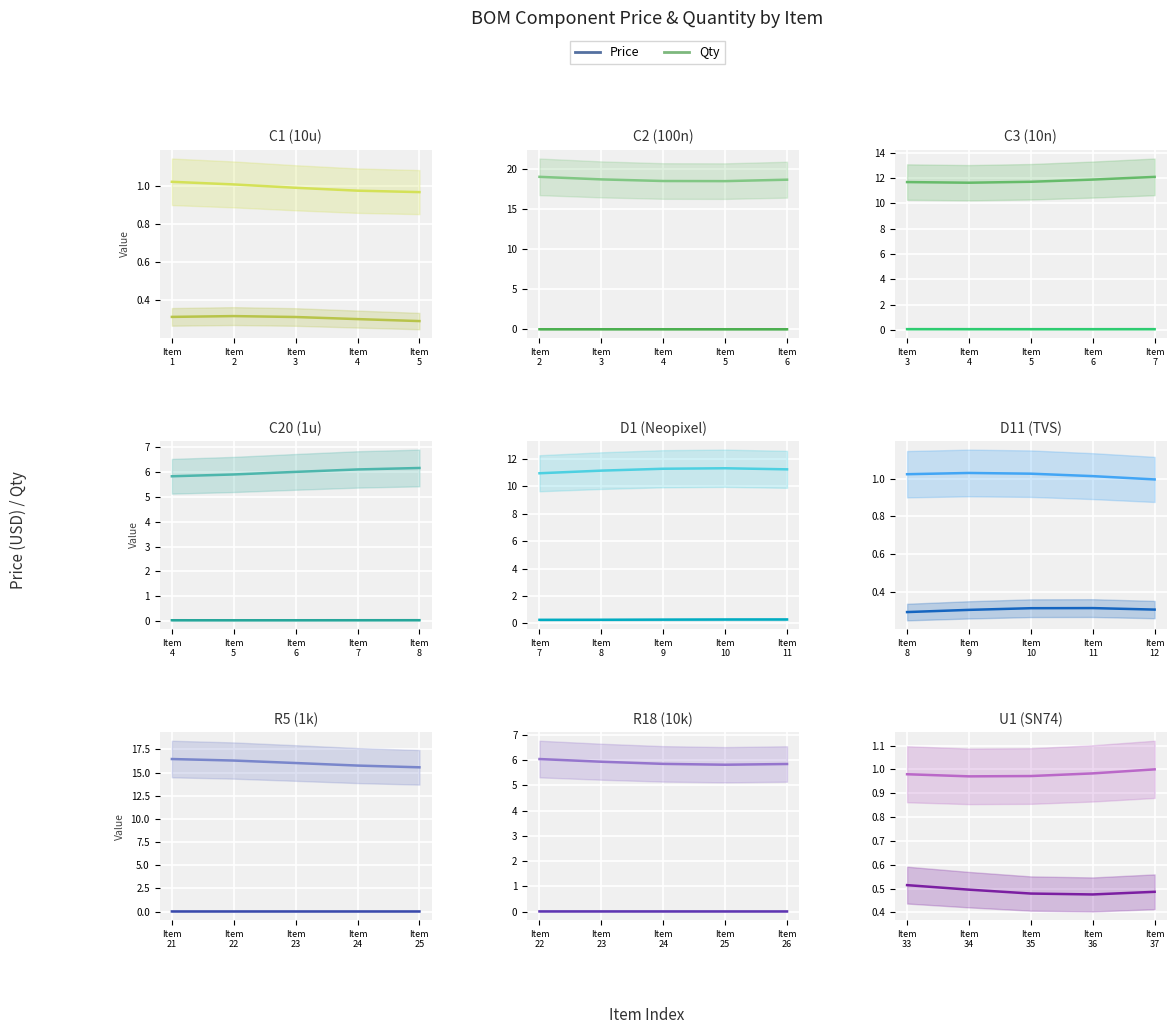

What is the value of the Price point at the 5th from the left?

0.5